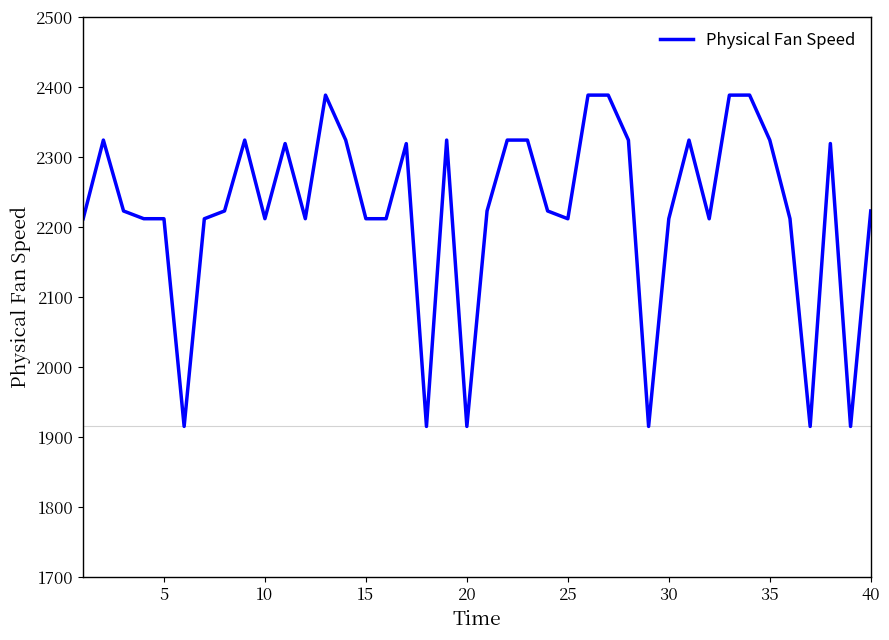

What is the difference between the maximum and minimum values?

473.0